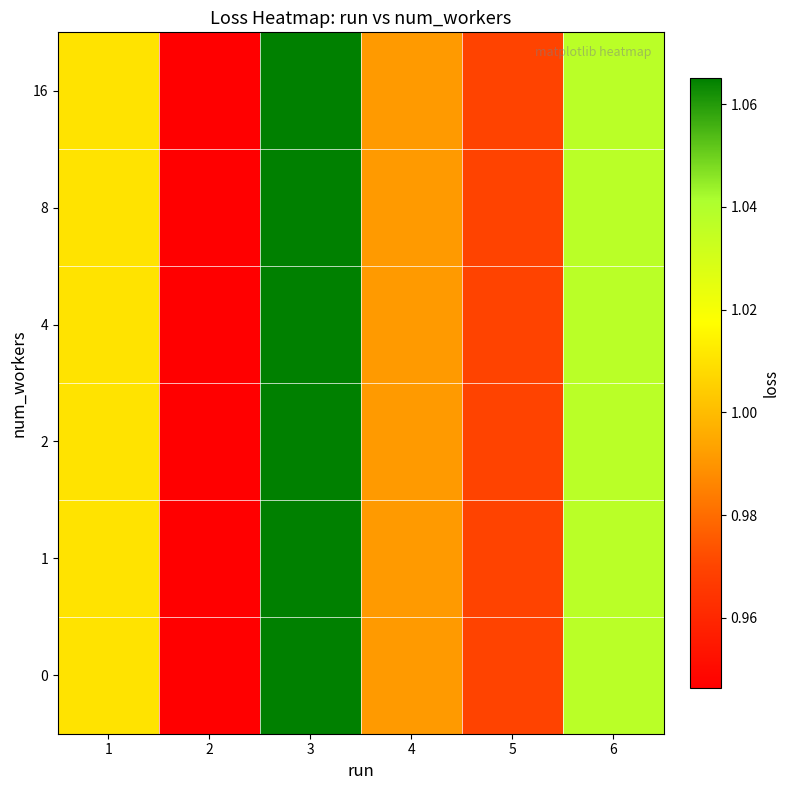

Count the number of data series in this chart.

6